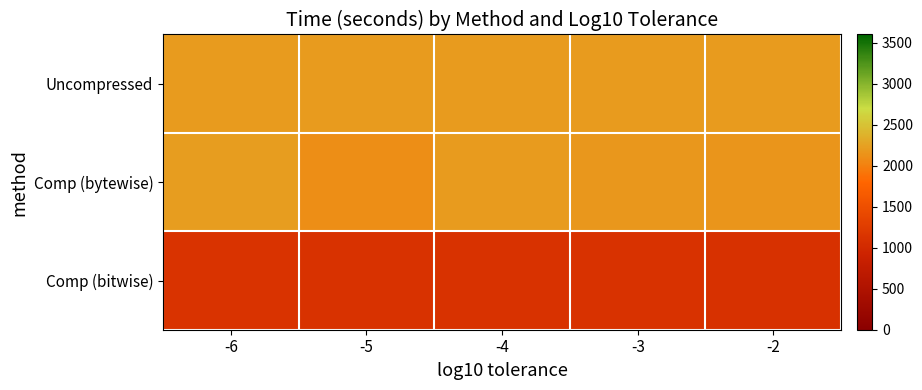

Which series has the widest spread of values?

Comp (bytewise)